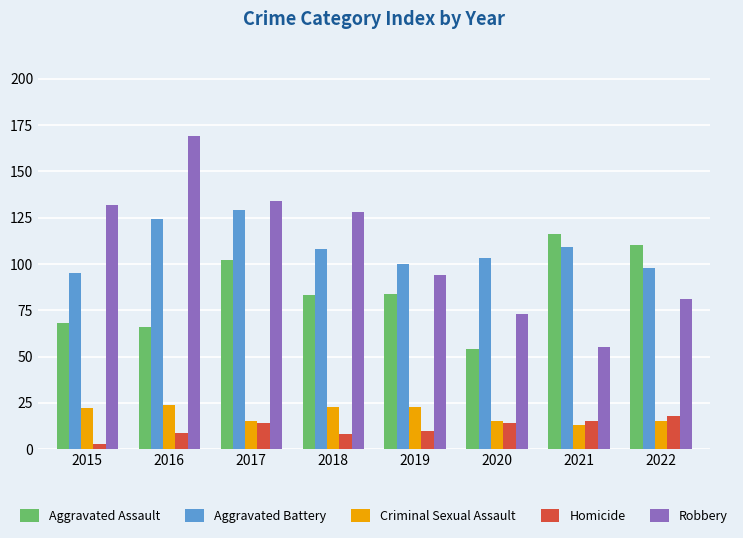

What value does the Robbery series have at 2020?

73